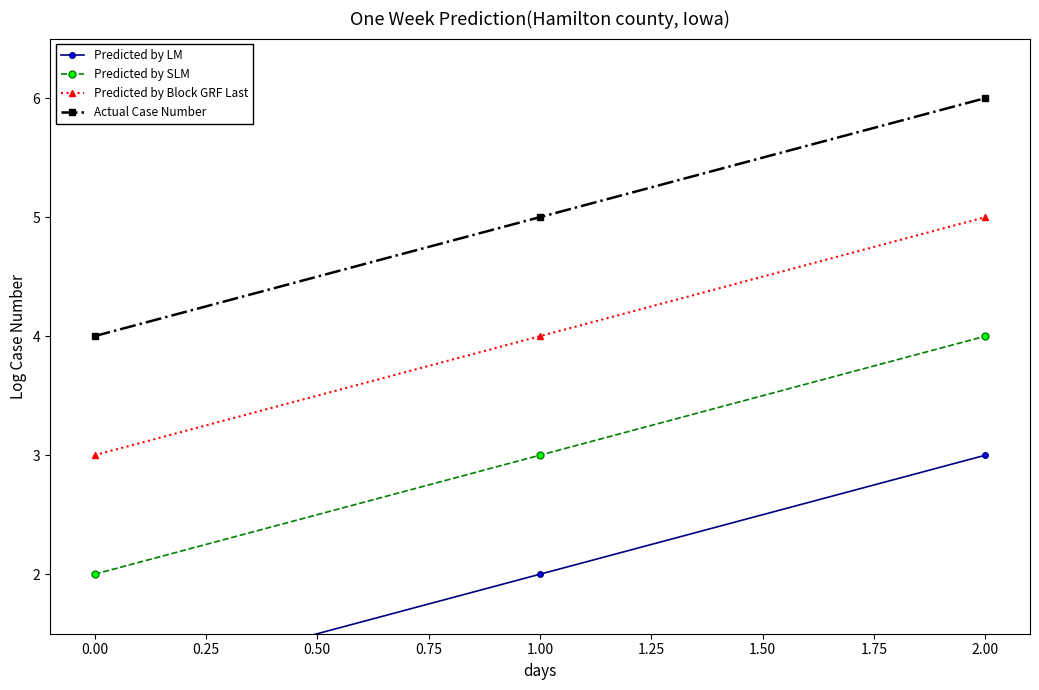

What is the minimum value shown in the chart?

1